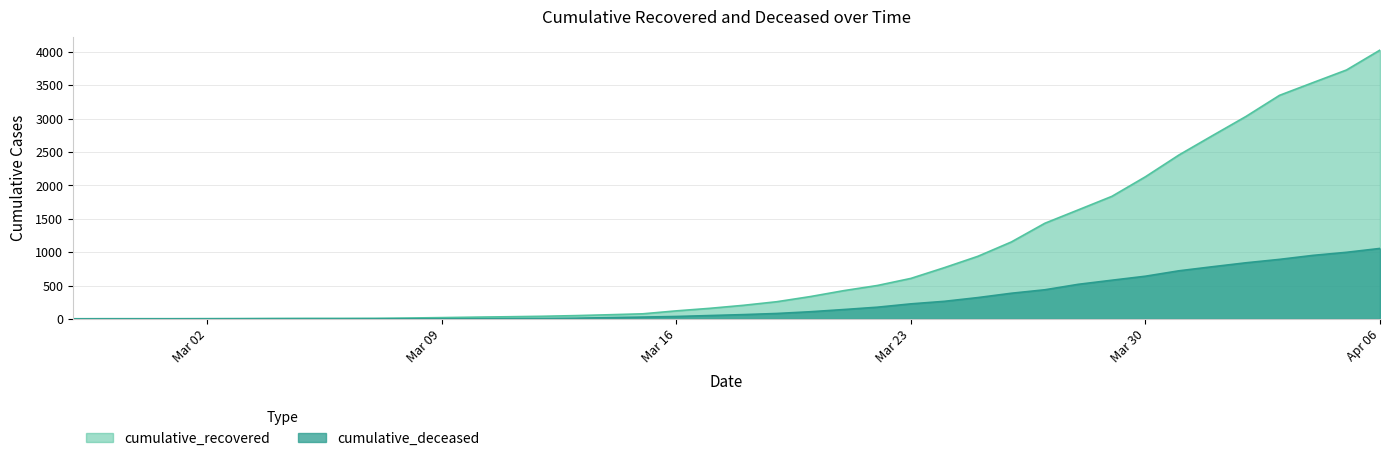

What is the difference between the highest and lowest values at 2020-03-12?

34